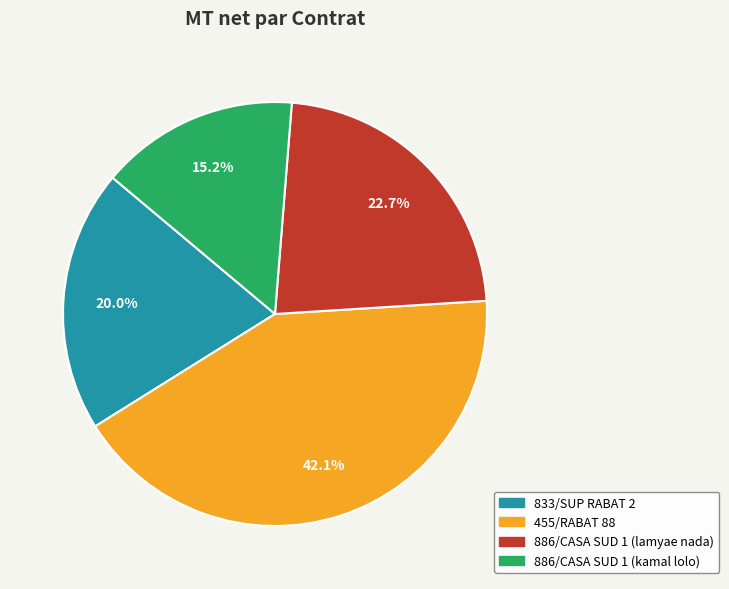

How many slices are in this pie chart?

4